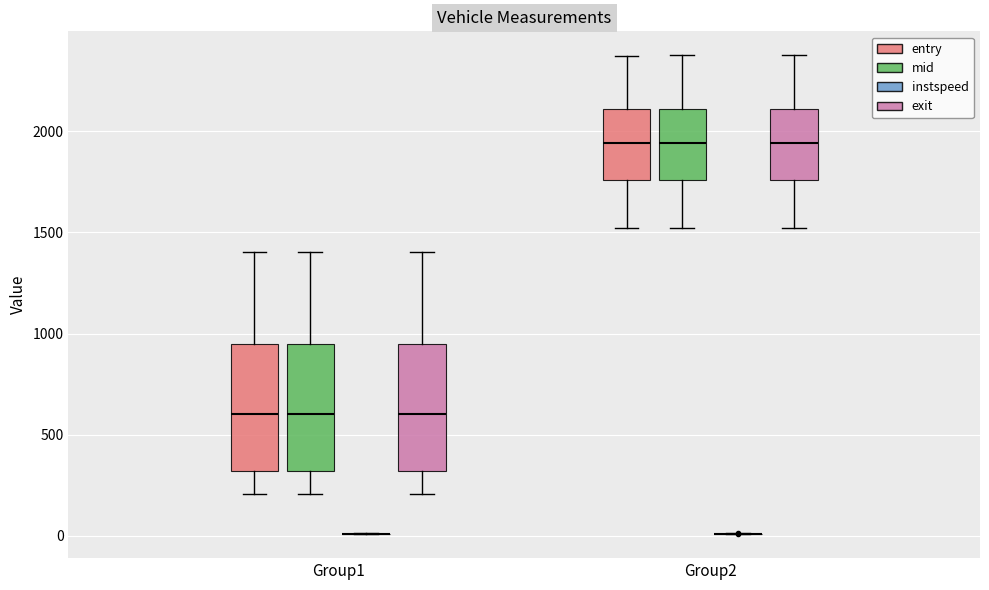

Reading left to right, transcribe this box plot: for each box, give where its median line is, the range the box spans, and where its two whiskers end, as read against the y-axis. The values are not printed on the chart, so give them approximately, as read against the axis.

Group1 (entry): median 600, box 300 to 950, whiskers 200 to 1400
Group1 (mid): median 600, box 300 to 950, whiskers 200 to 1400
Group1 (instspeed): box collapsed to a line at 0, whiskers 0 to 0
Group1 (exit): median 600, box 300 to 950, whiskers 200 to 1400
Group2 (entry): median 1950, box 1750 to 2100, whiskers 1500 to 2350
Group2 (mid): median 1950, box 1750 to 2100, whiskers 1500 to 2350
Group2 (instspeed): box collapsed to a line at 0, whiskers 0 to 0
Group2 (exit): median 1950, box 1750 to 2100, whiskers 1500 to 2350